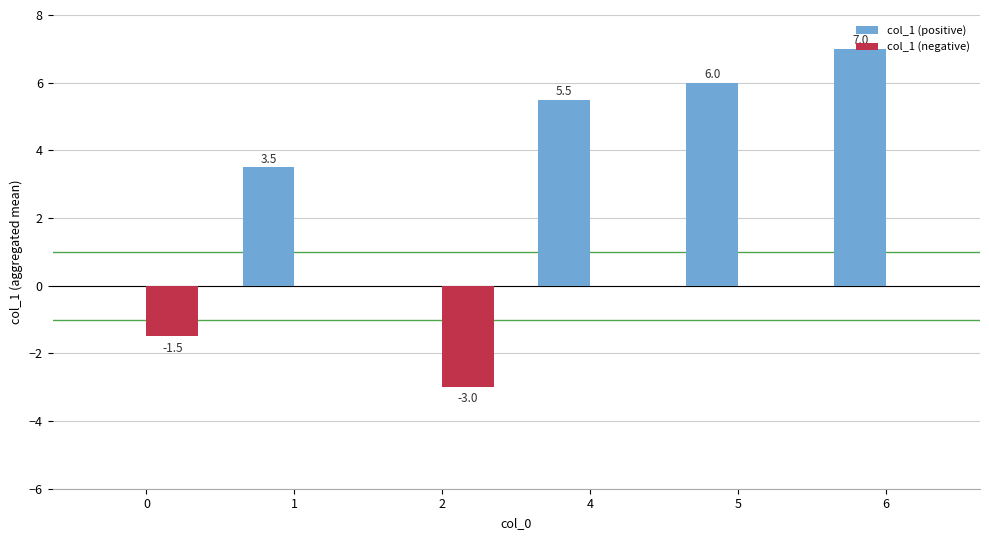

Are the bars grouped side by side (vs. stacked)?

Yes